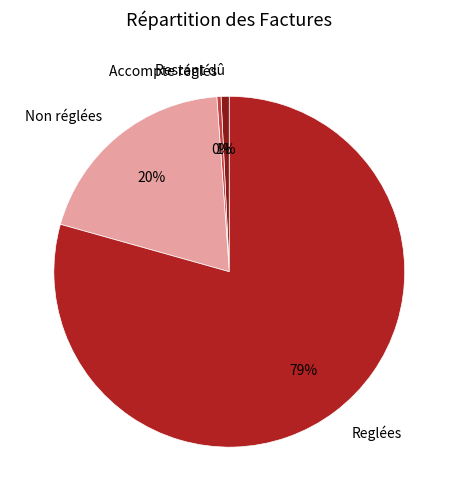

Which category has the biggest portion of the pie?

Reglées